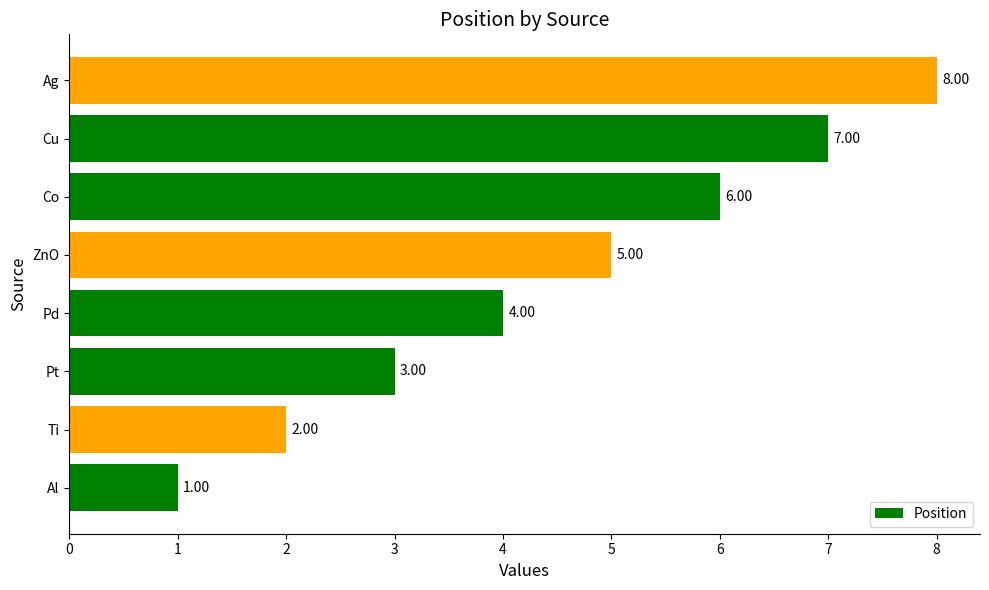

What is the difference between the maximum and minimum values?

7